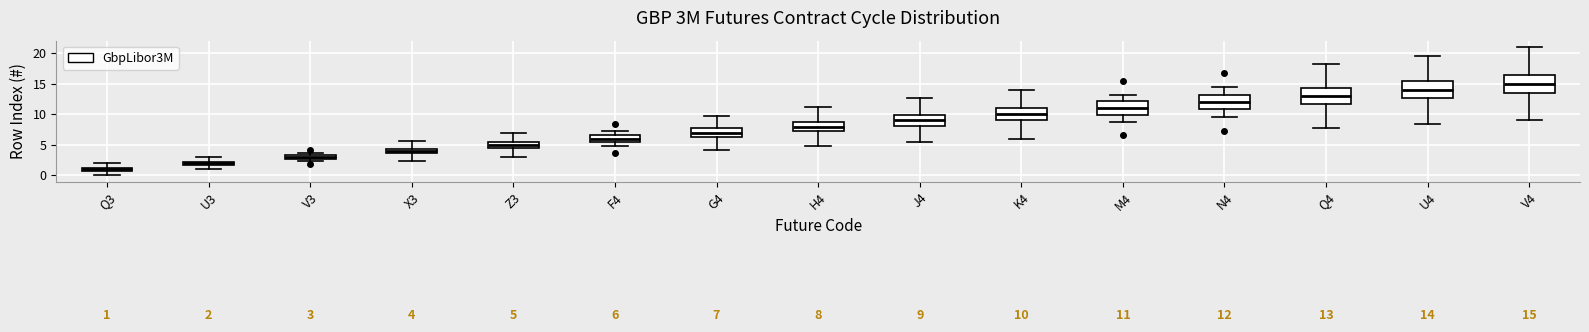

Which box has the highest median line?

V4